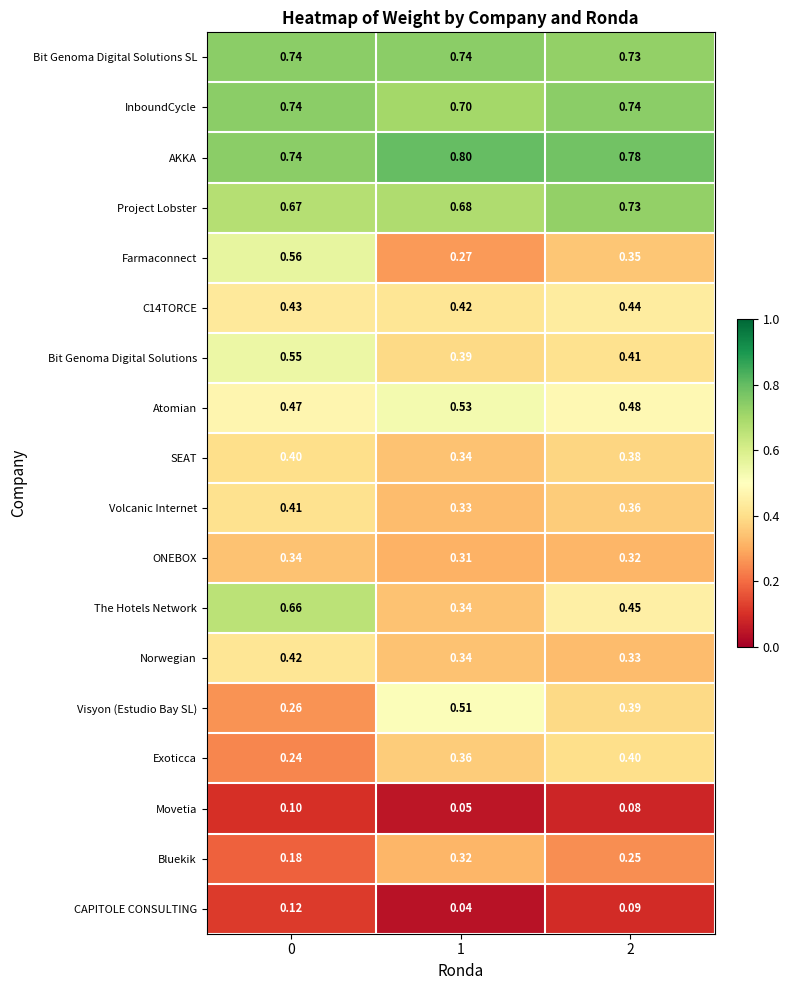

Which label corresponds to the smallest value in the chart?

1